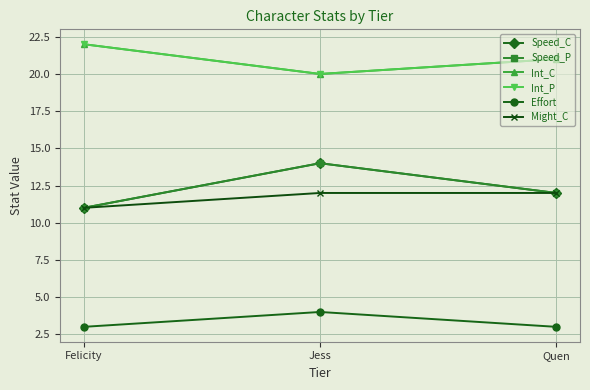

Count the Speed_C values in the range 11 to 14.

3